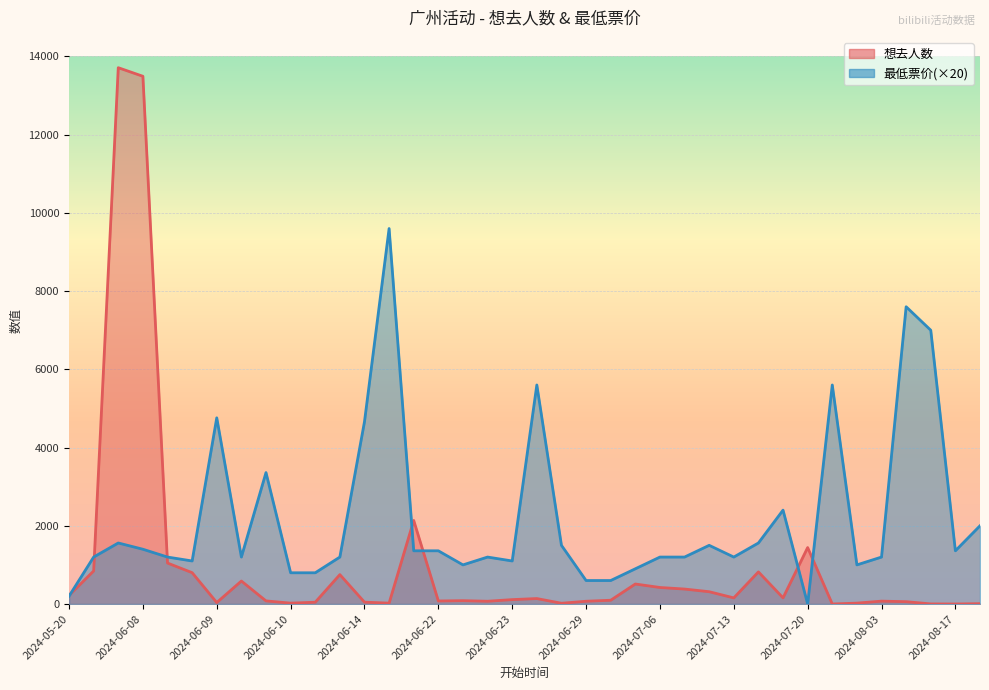

The 想去人数 series shows 70 at 2024-06-22. True or false?

True